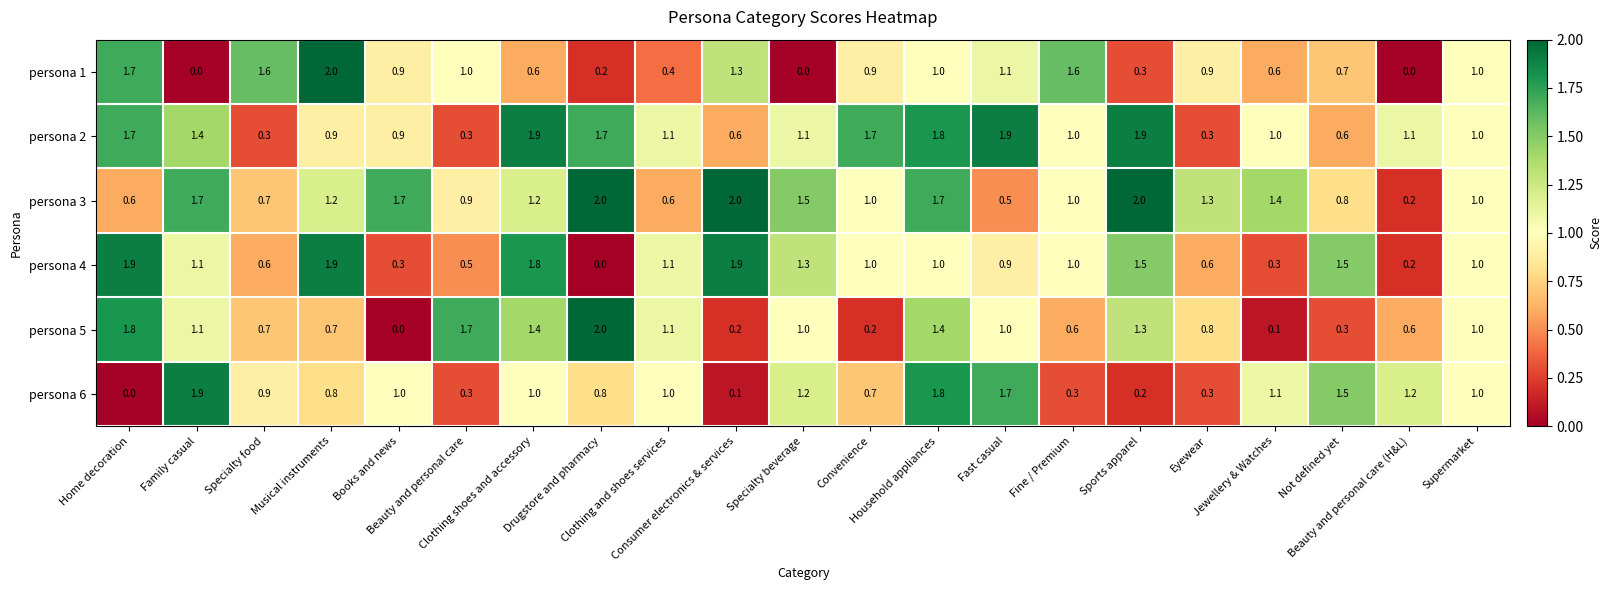

What is the greatest value displayed?

2.0